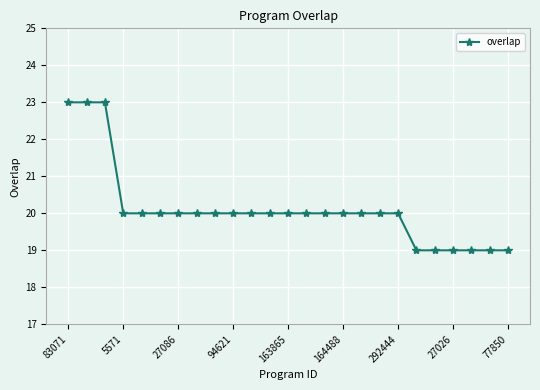

What is the value of the 7th point from the left?

20